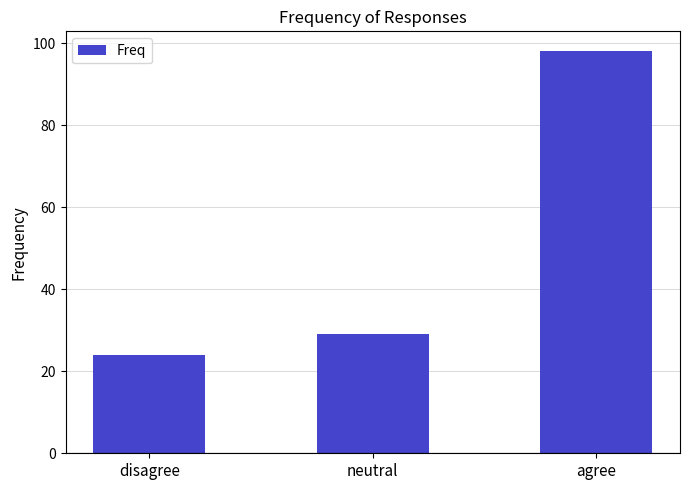

True or false: the data shows 24 at disagree.

True